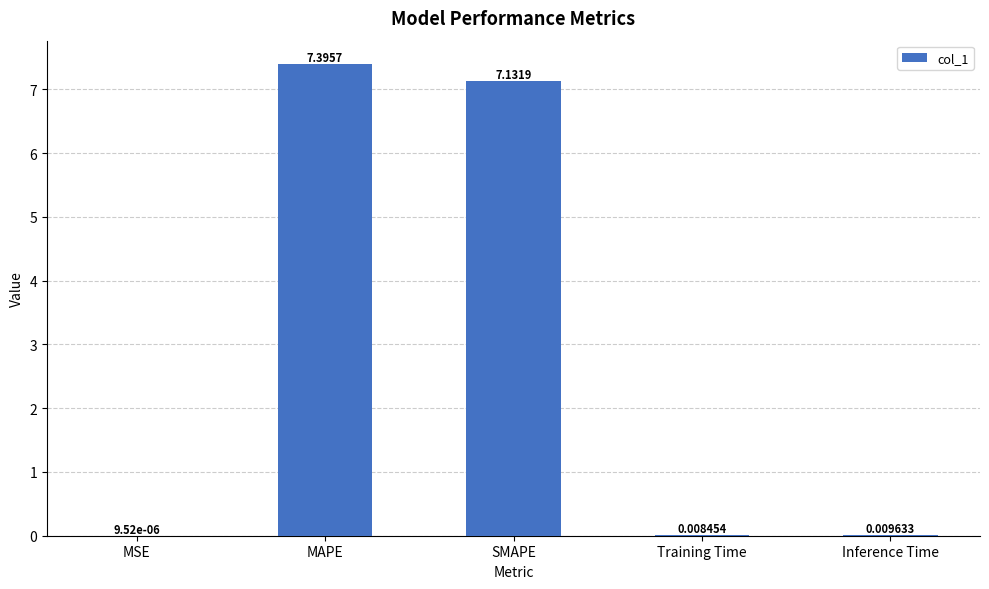

What is the change in value from MAPE to Training Time?

-7.4